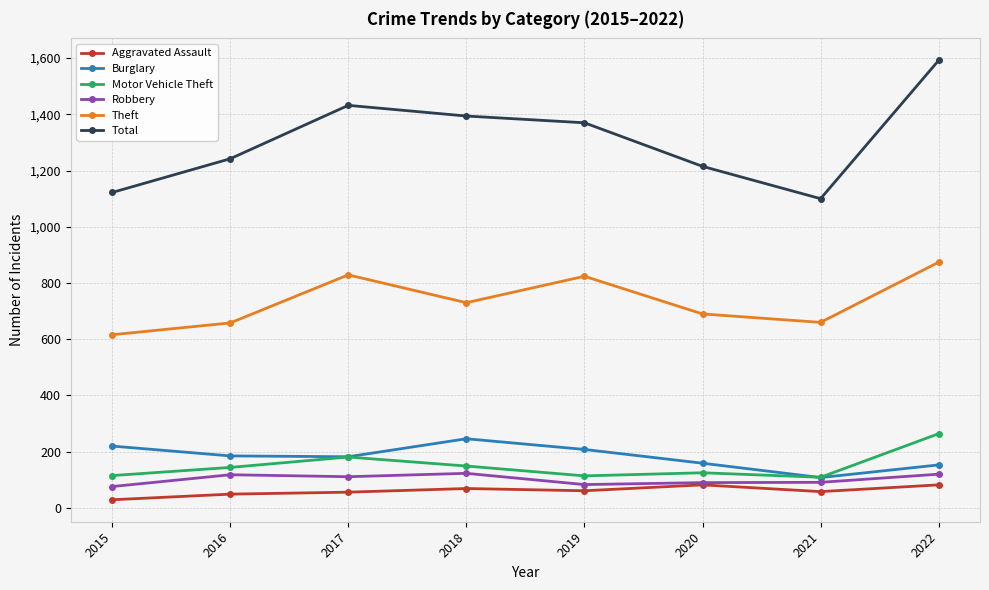

How many distinct data groups are displayed?

6